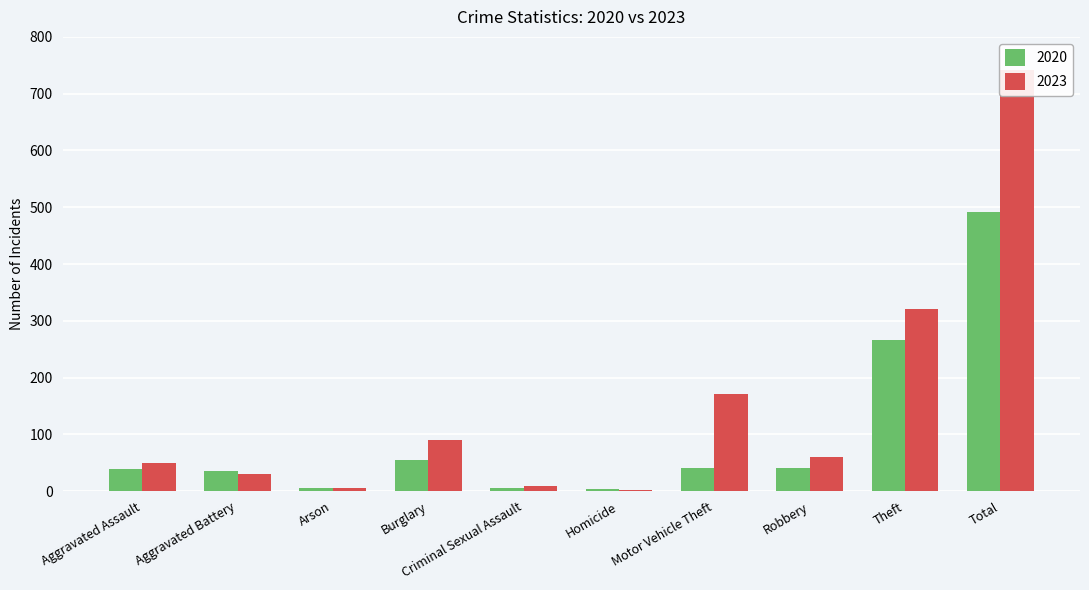

Count the number of categories in the chart.

10